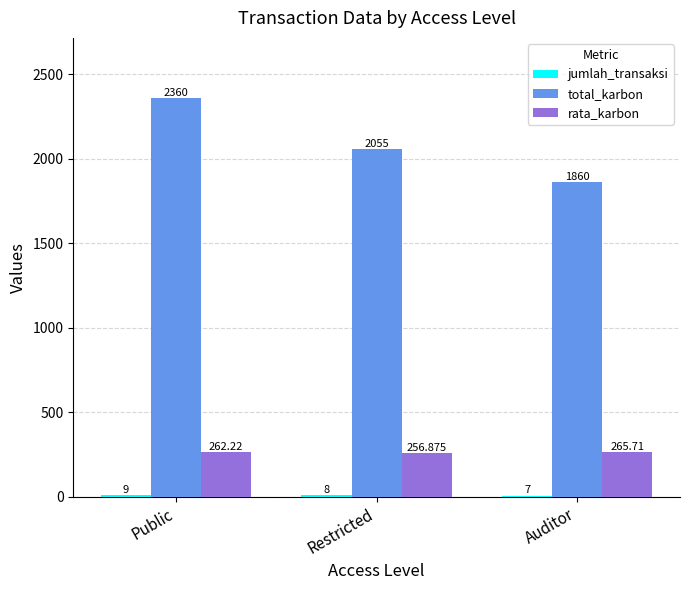

At which label is total_karbon closest to 2110?

Restricted